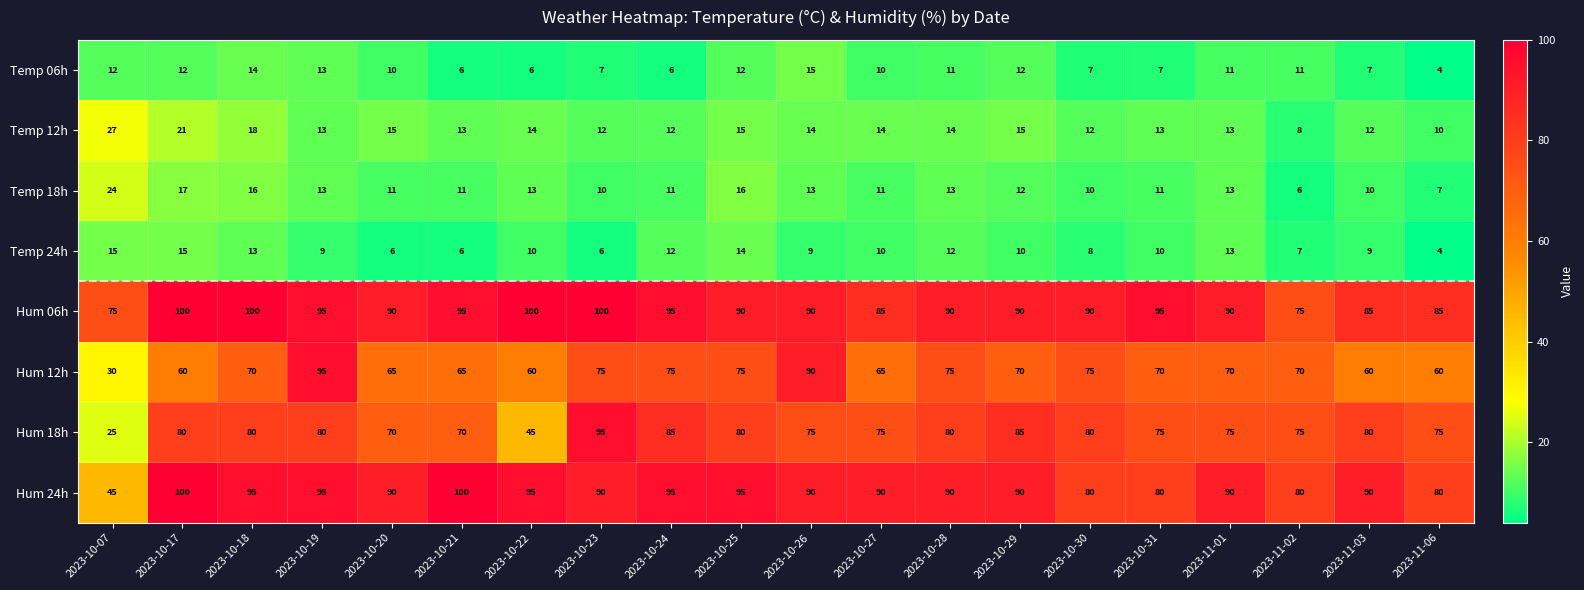

Which series has the largest range (max minus min)?

Hum 18h